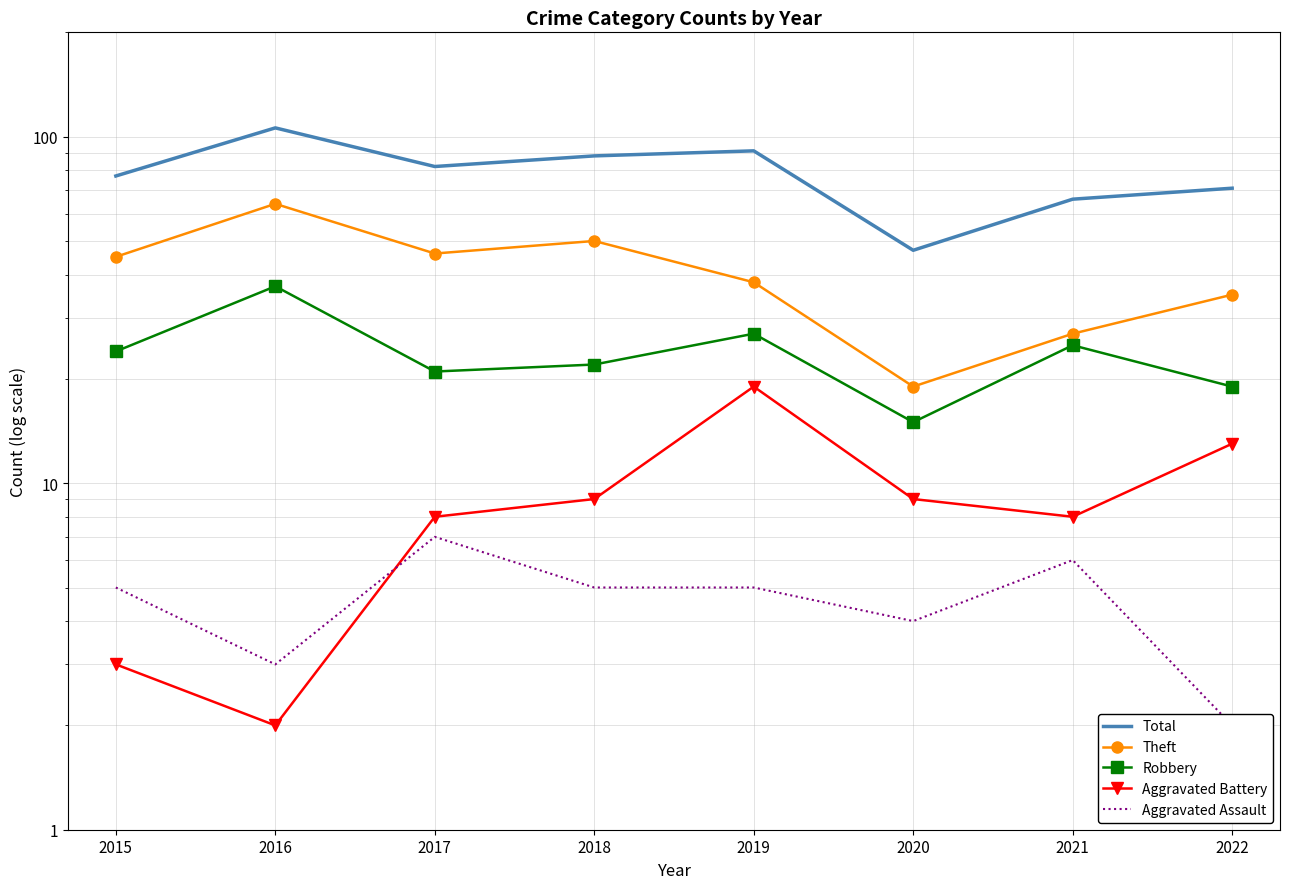

Which label corresponds to the largest value in the chart?

2016